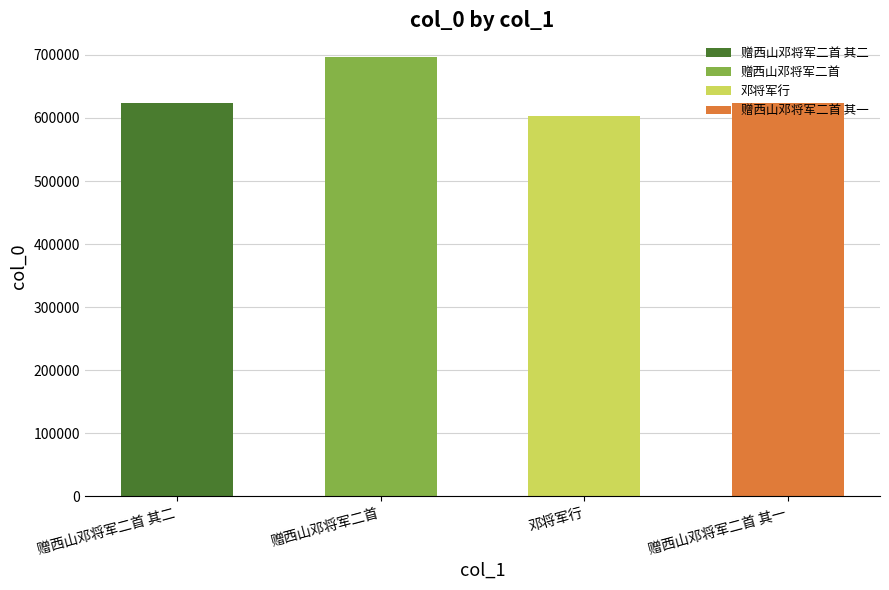

What is the sum of all values?

2547641